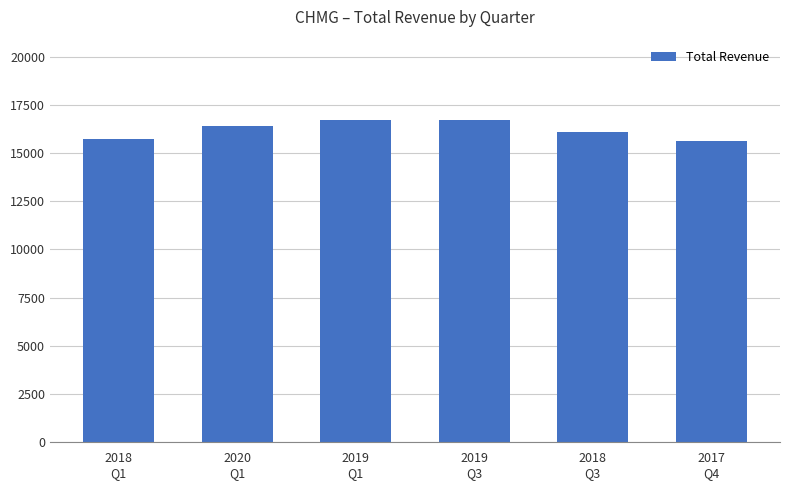

What is the difference between the maximum and minimum values?

1100